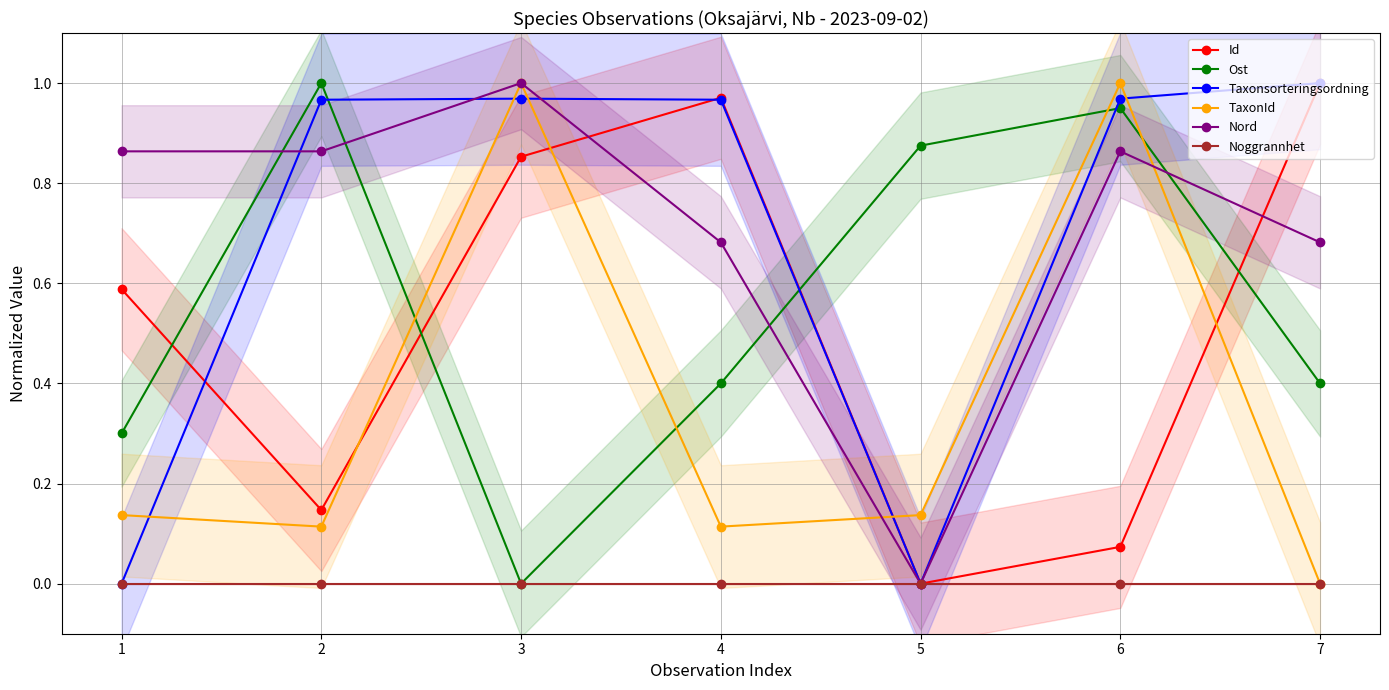

Rank the series at 6 from highest to lowest value.

TaxonId, Taxonsorteringsordning, Ost, Nord, Id, Noggrannhet